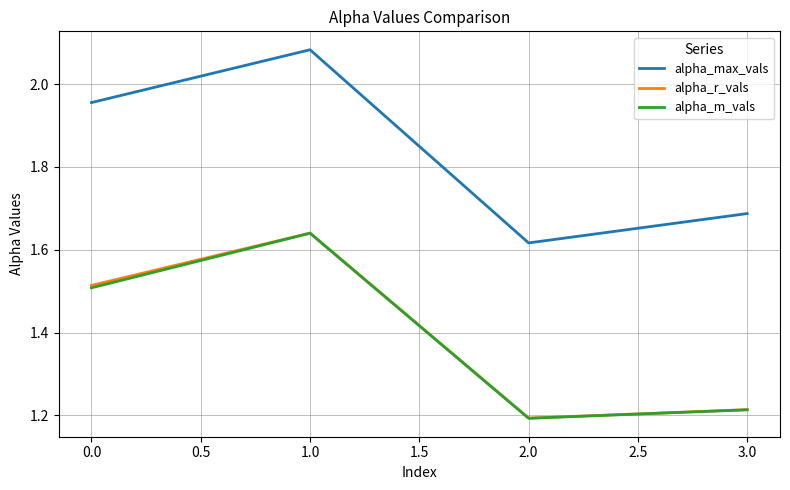

Does the chart have visible grid lines?

Yes